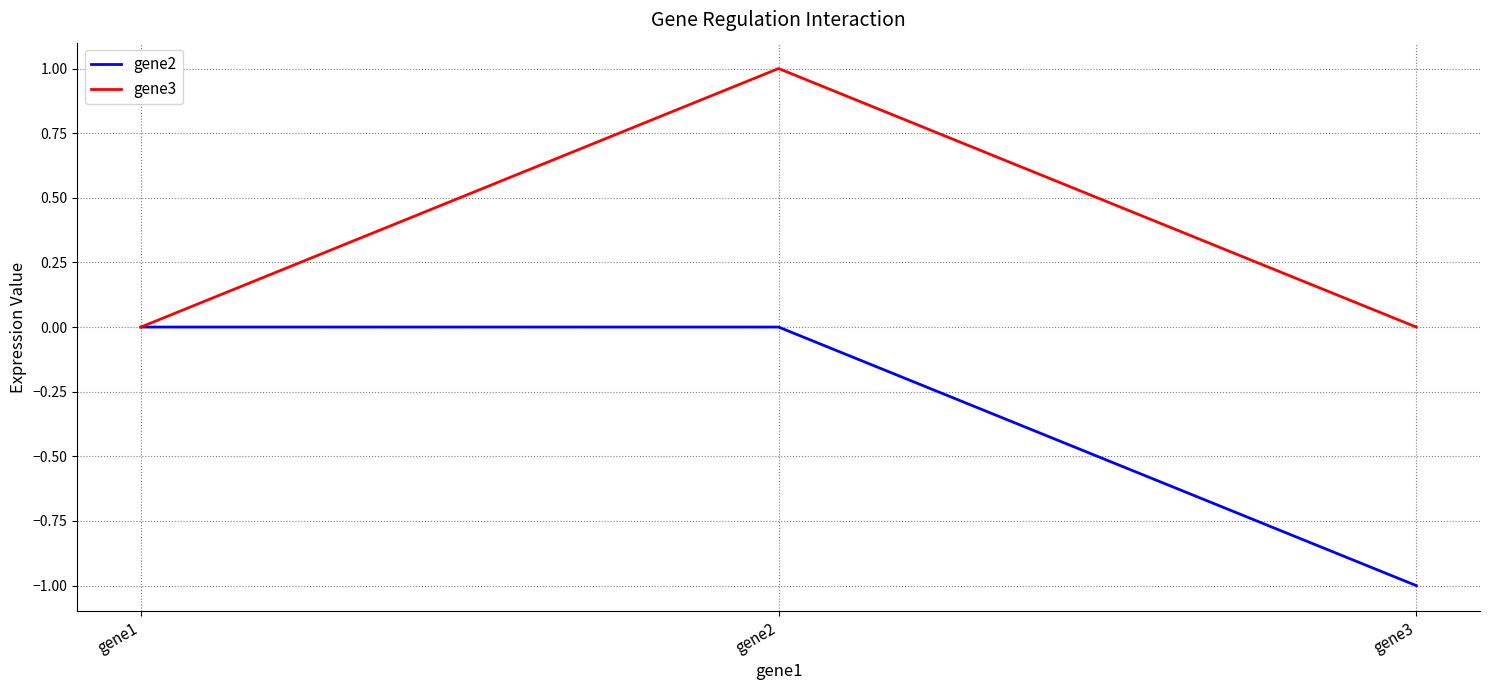

Count the number of data series in this chart.

2